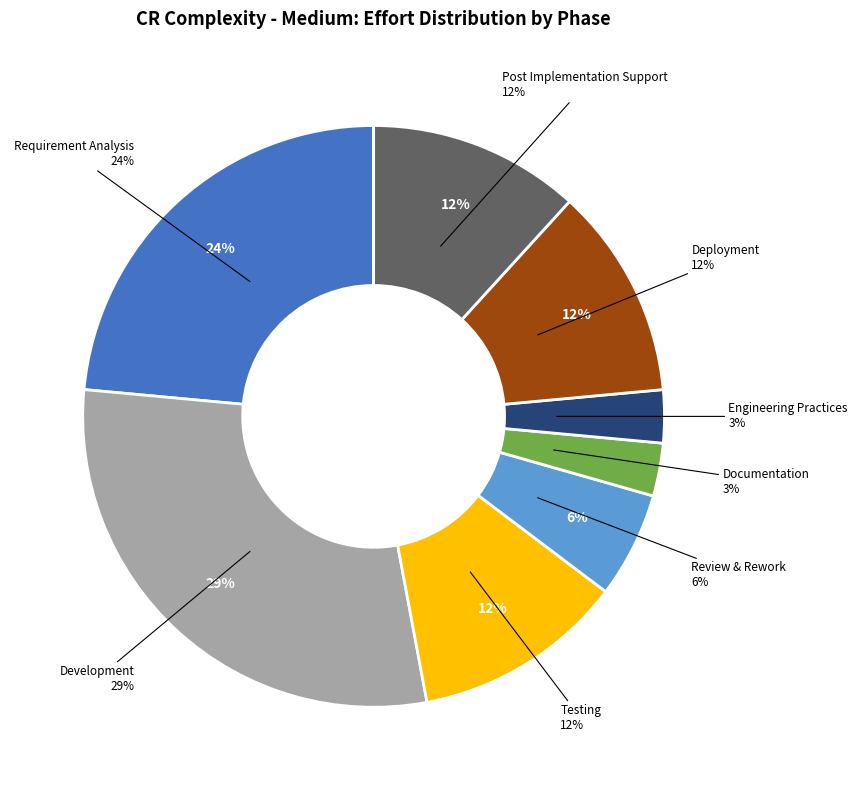

True or false: Development accounts for 41% of the total.

False